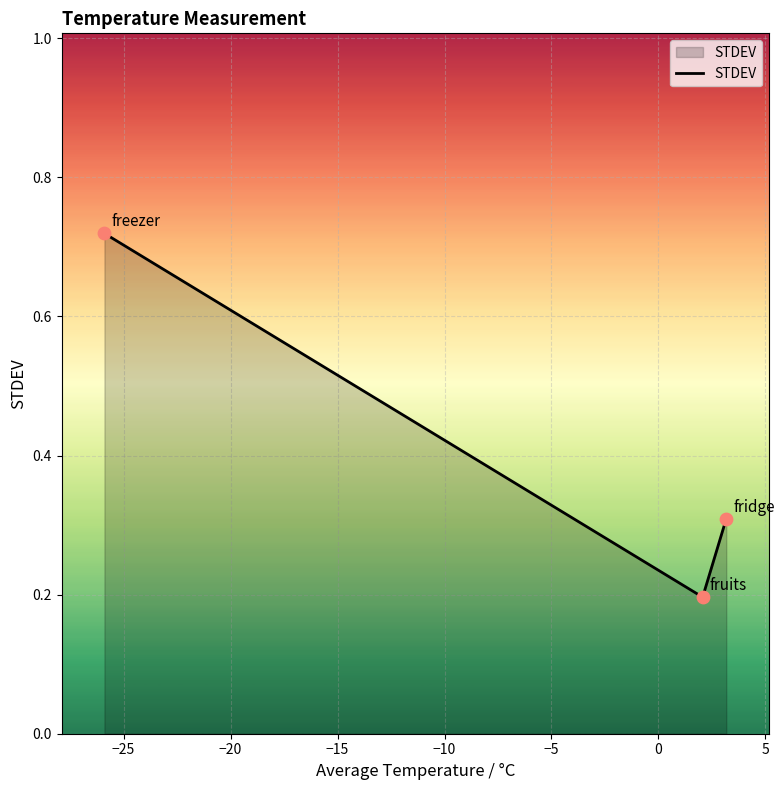

What is the difference between the maximum and second lowest values?

0.4